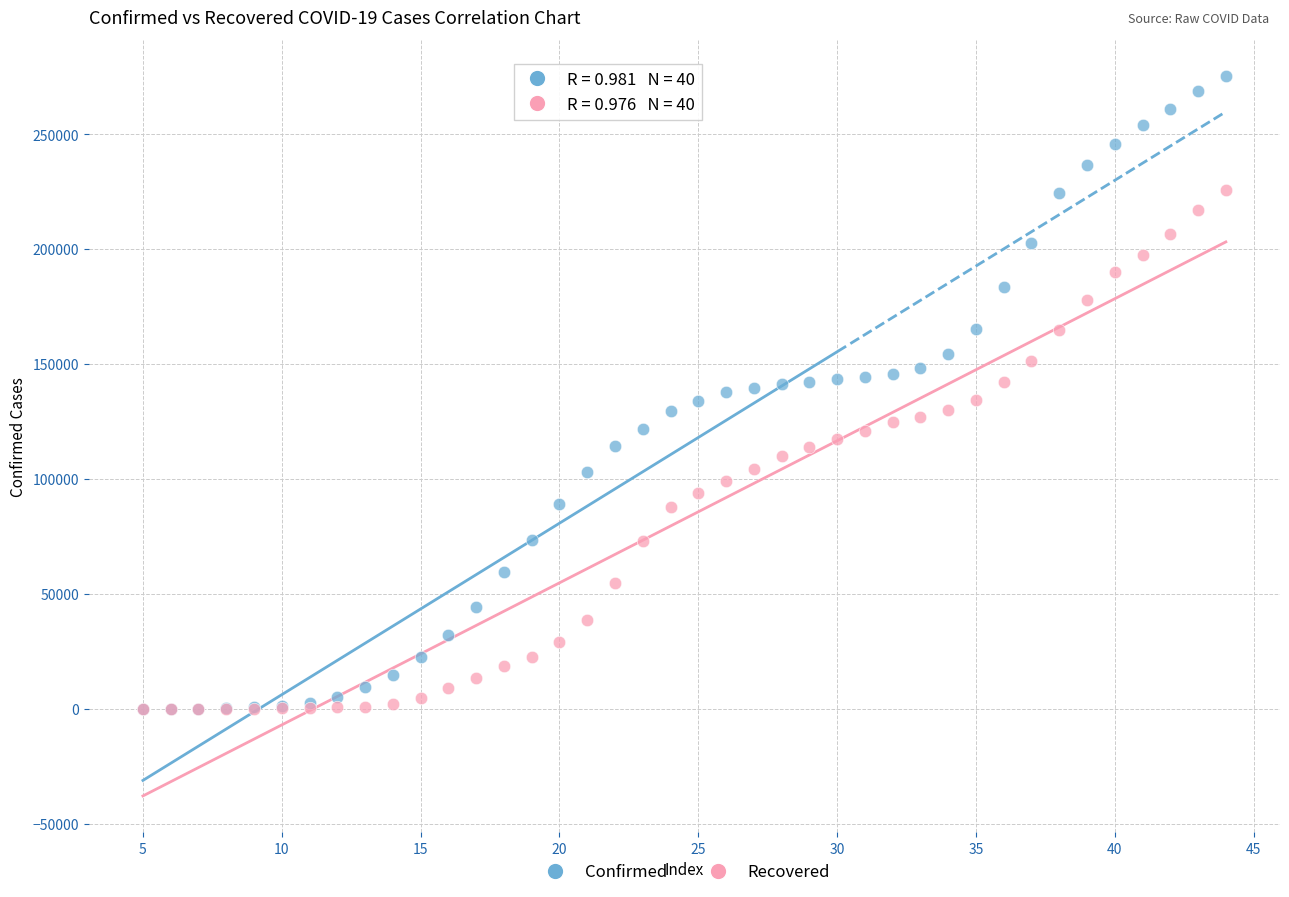

Which series reaches the maximum Y coordinate?

Confirmed